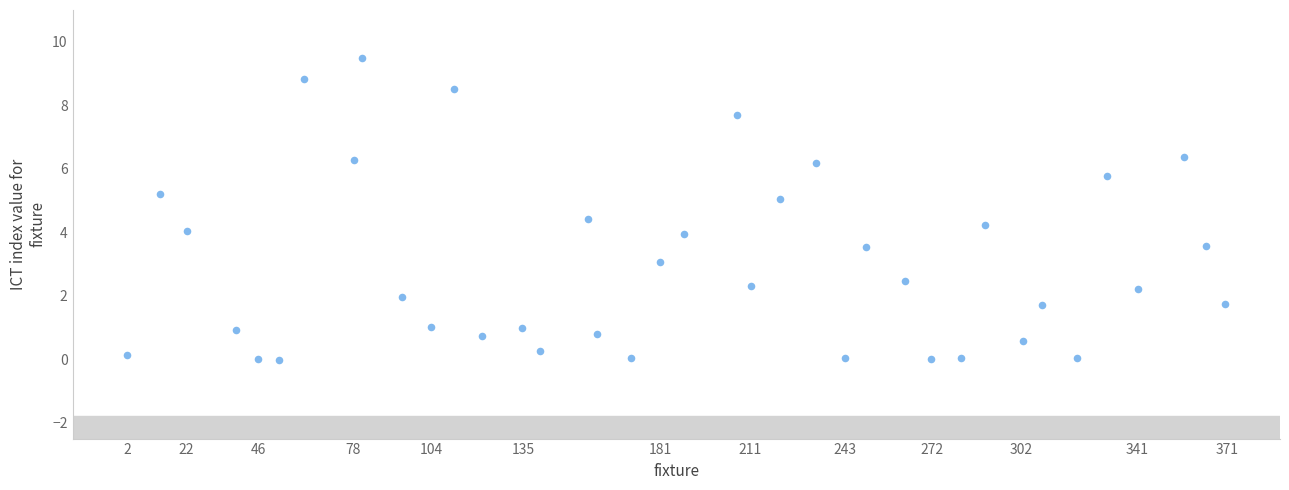

What is the range of Y values (max minus min)?

9.5